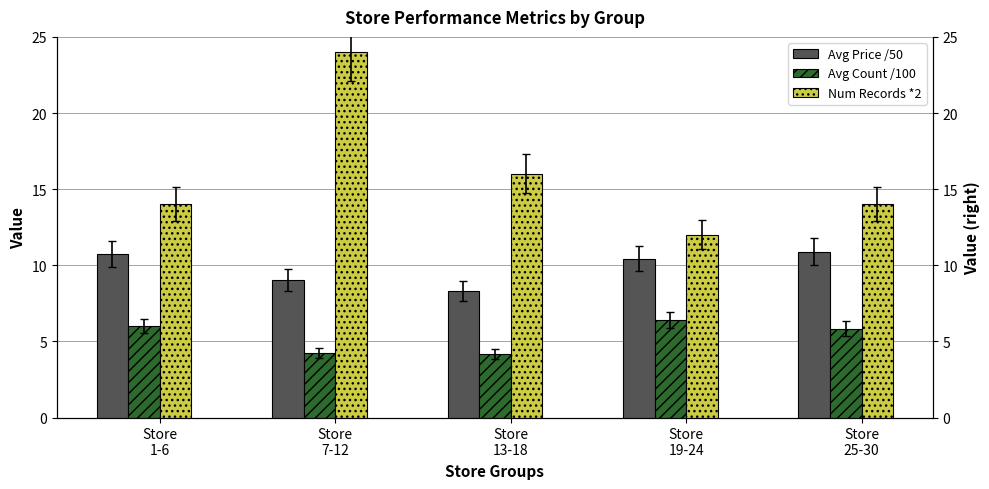

What is the difference between the highest and lowest values at Store
1-6?

8.0